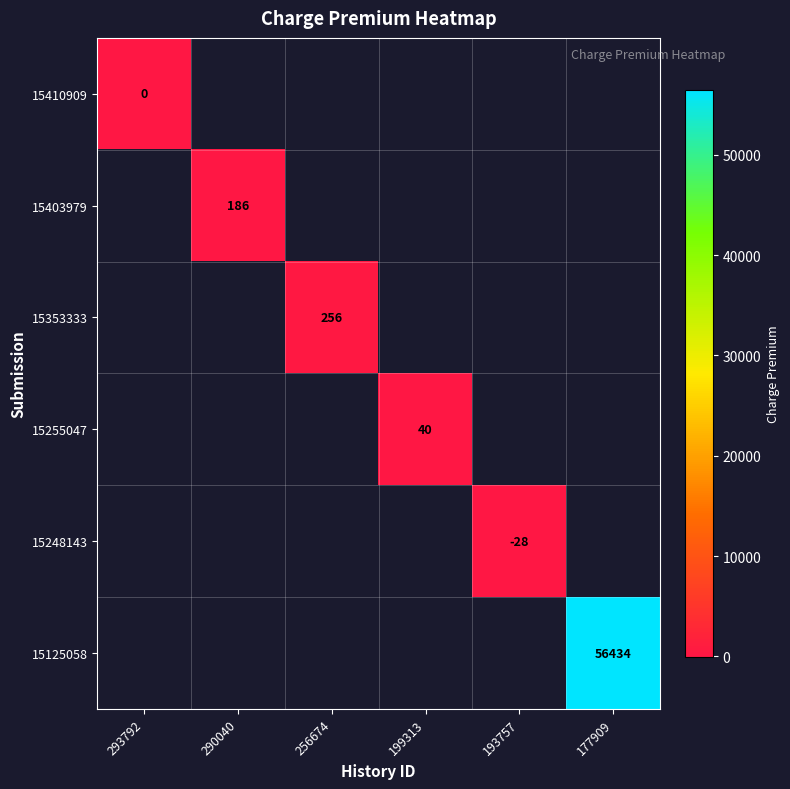

Which category has the lowest value across all series?

193757